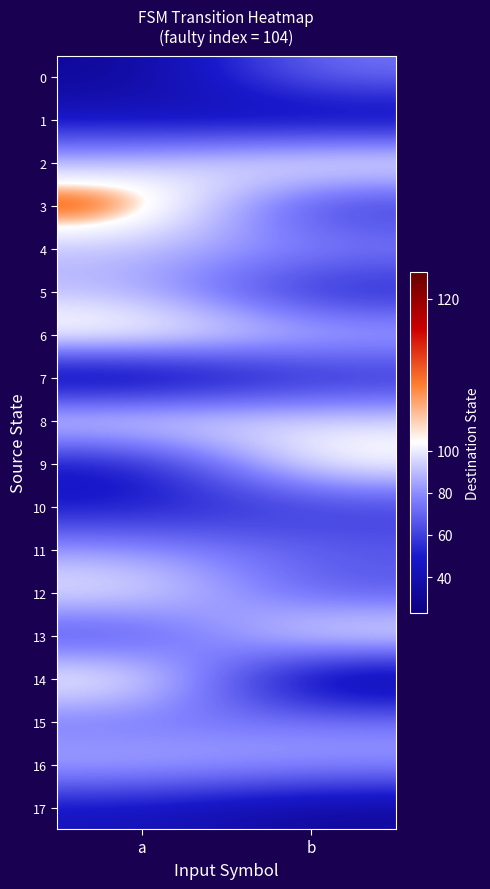

Reading left to right, what are all the values shown in this chart?

0: a=31	b=75
1: a=45	b=33
2: a=91	b=112
3: a=123	b=52
4: a=90	b=80
5: a=89	b=47
6: a=115	b=92
7: a=23	b=50
8: a=107	b=98
9: a=43	b=110
10: a=47	b=57
11: a=84	b=68
12: a=104	b=64
13: a=57	b=109
14: a=112	b=23
15: a=71	b=77
16: a=91	b=85
17: a=44	b=32